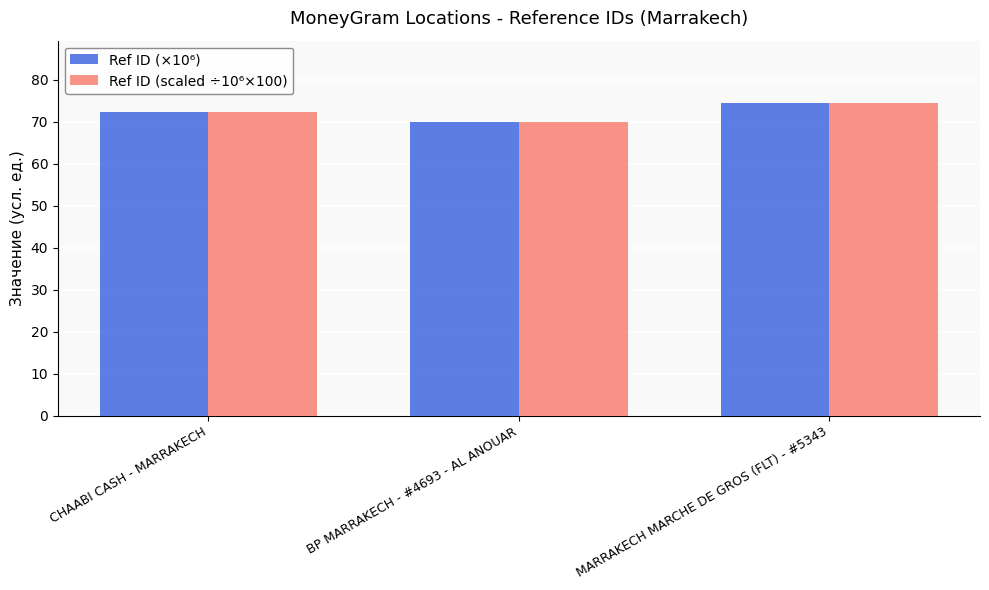

Is it true that Ref ID (scaled ÷10⁶×100) equals 114.5 at MARRAKECH MARCHE DE GROS (FLT) - #5343?

False